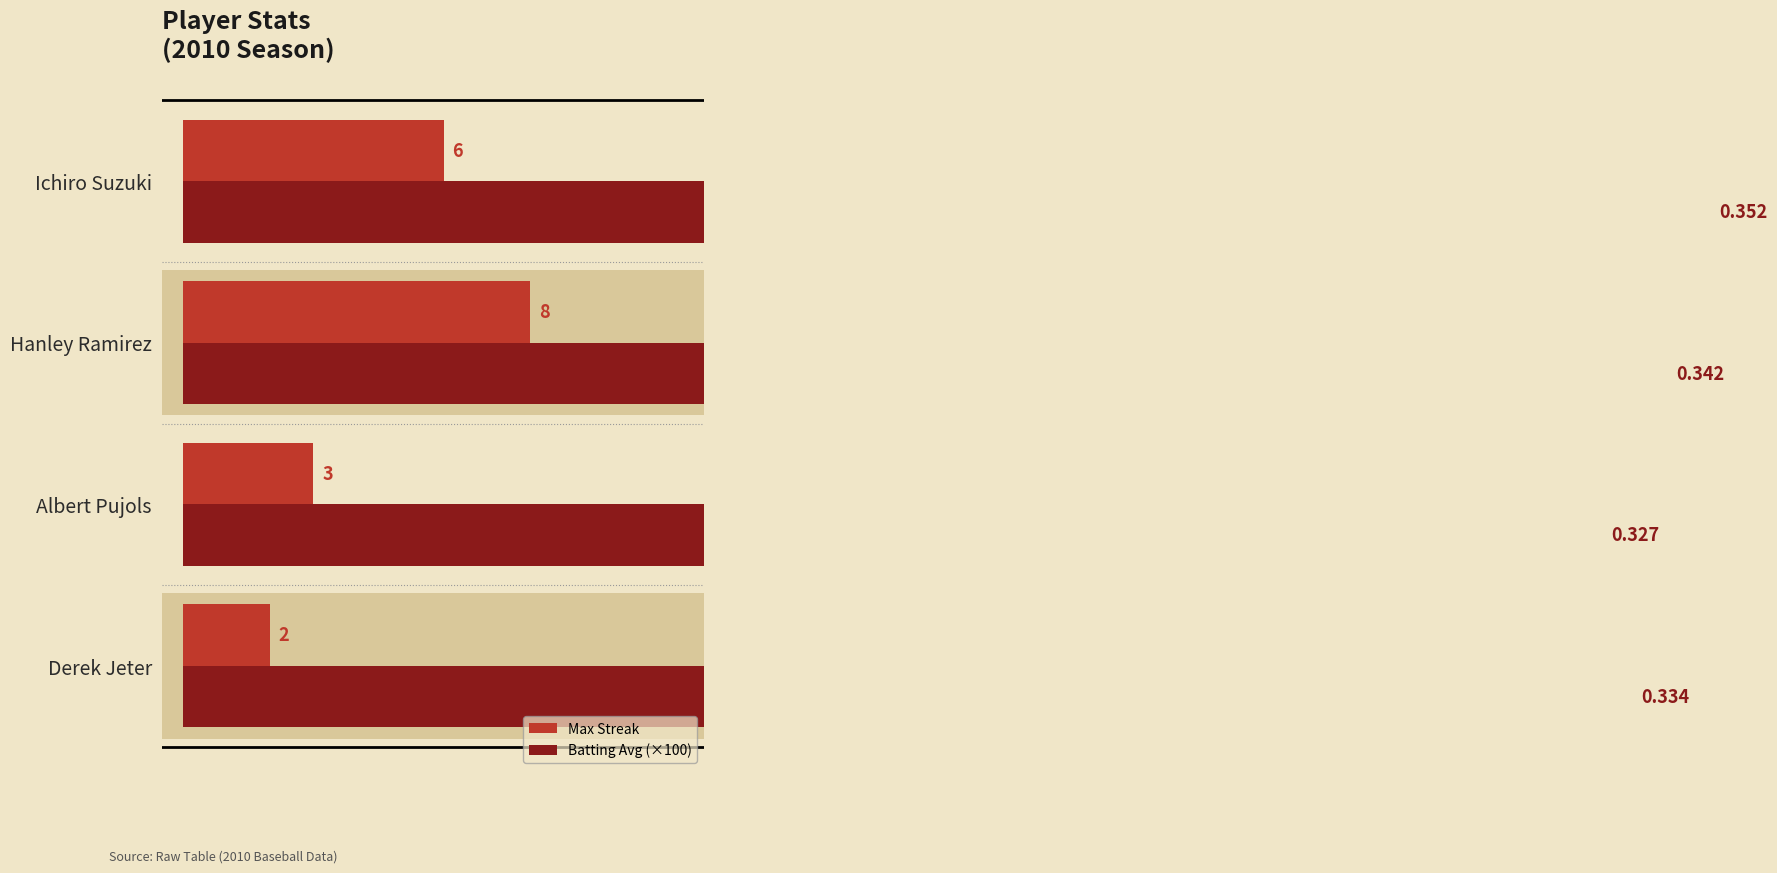

What is the average value of the Batting Avg (×100) series?

33.9